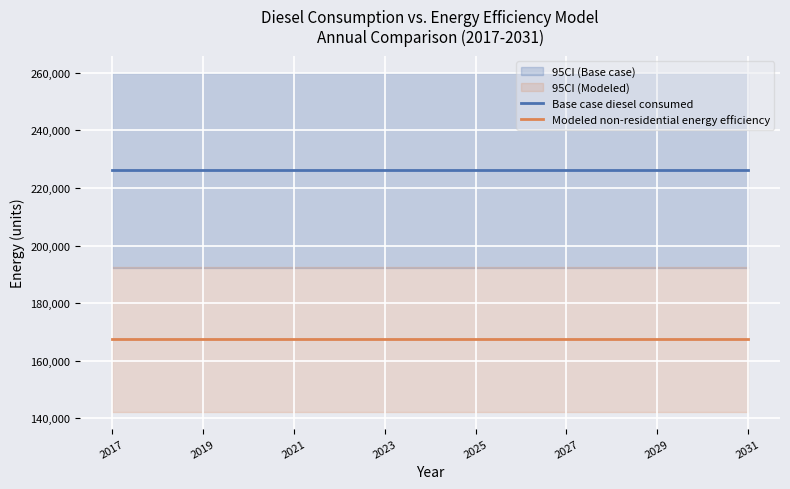

Is the value of Base case diesel consumed at 2029 greater than the value of Modeled non-residential energy efficiency at 2021?

Yes